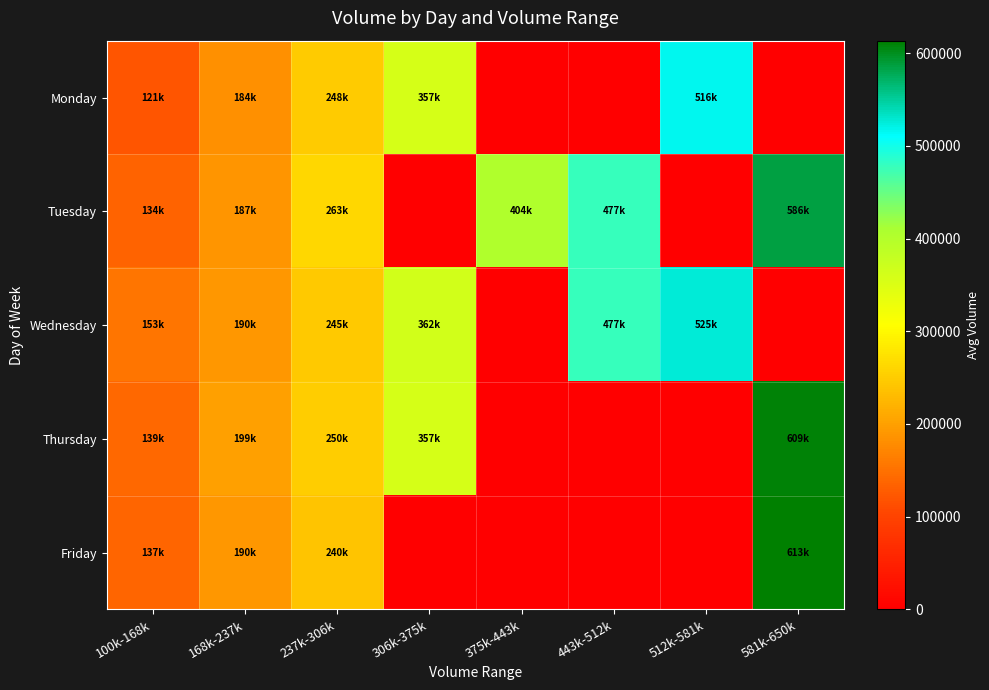

List the series in order of their peak value, highest first.

Friday, Thursday, Tuesday, Wednesday, Monday